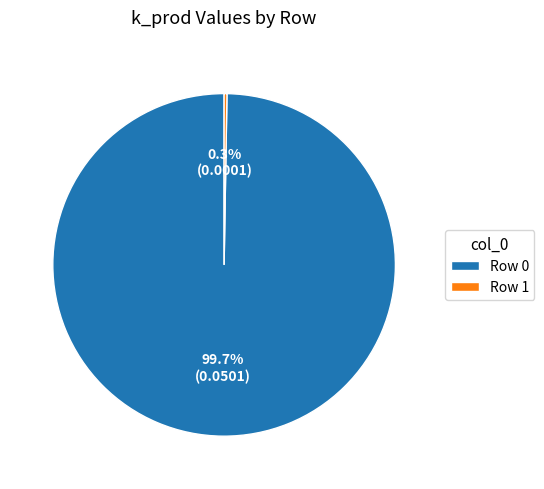

How much of the chart is everything except Row 0?

0.3%